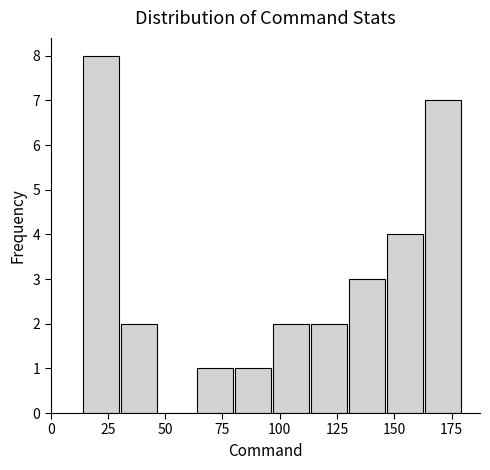

Around what value on the x-axis is the tallest bar? Give the approximate position of its centre, as read against the axis.

20